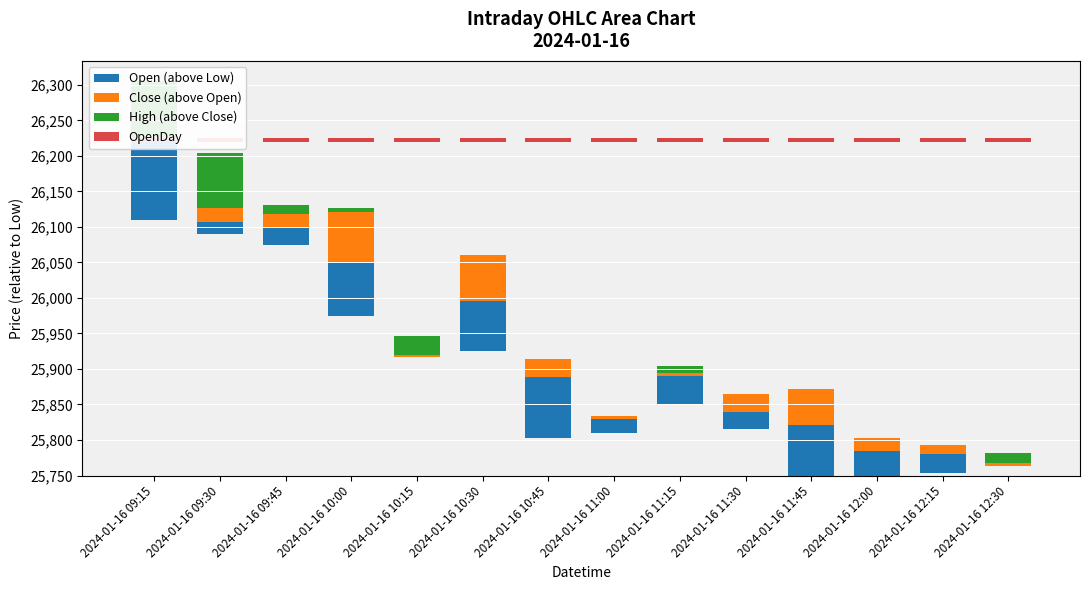

What are all the series names shown in the legend?

Open (above Low), Close (above Open), High (above Close), OpenDay